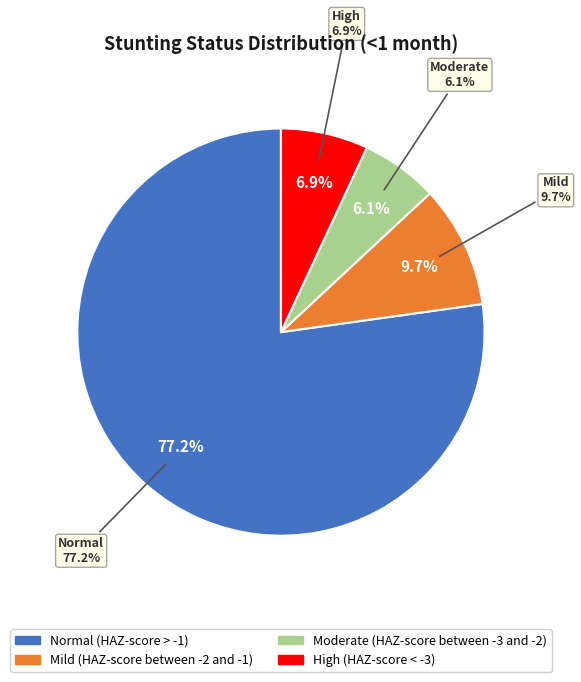

Count the number of slices in the pie.

4